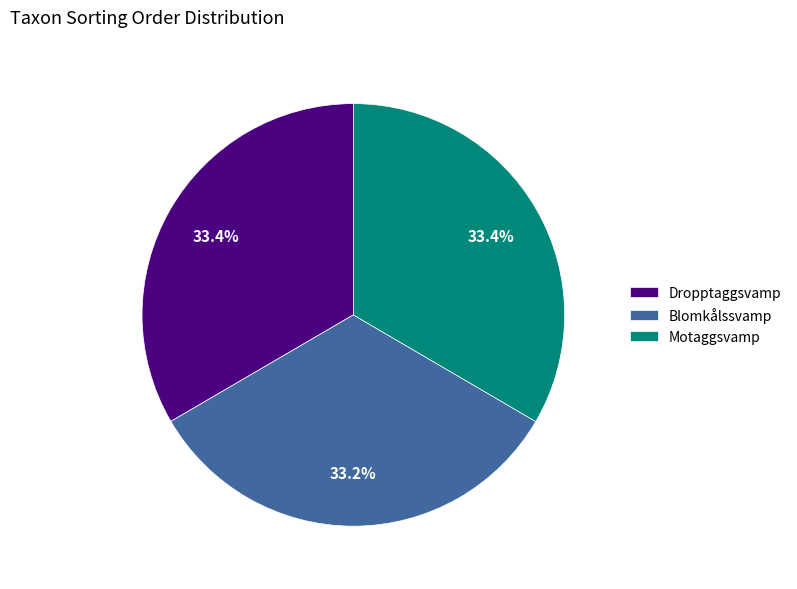

Is there any slice that represents more than half of the pie?

No